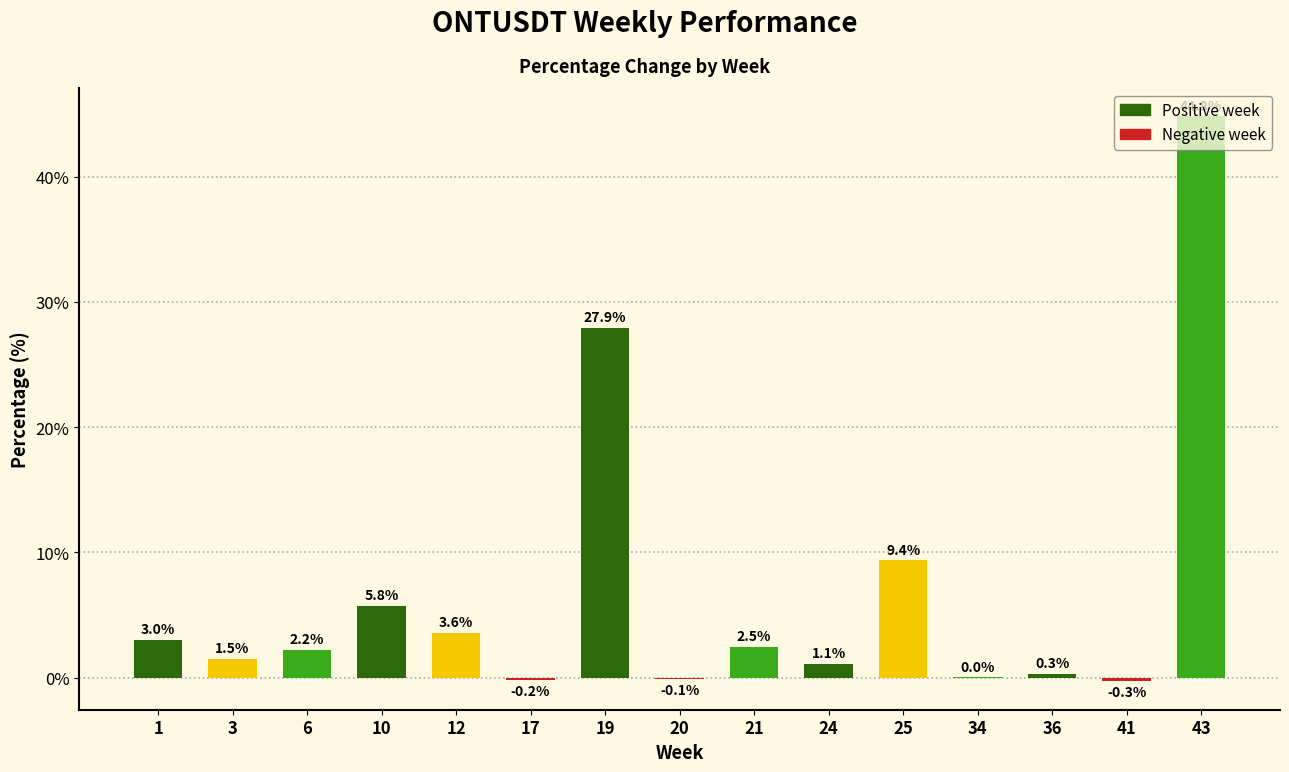

What is the sum of all values?

101.5